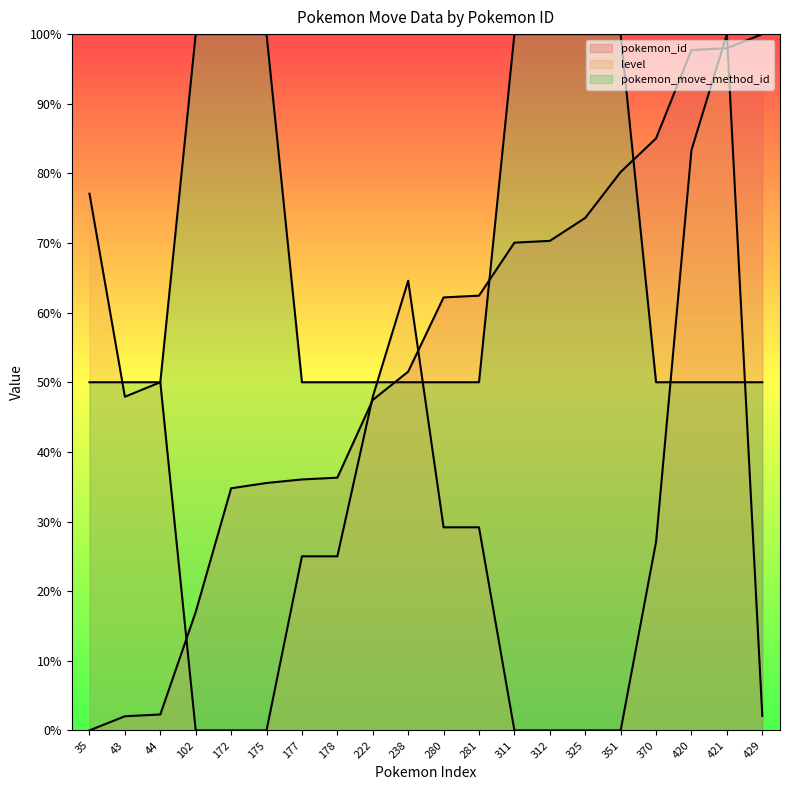

What are all the series names shown in the legend?

pokemon_id, level, pokemon_move_method_id